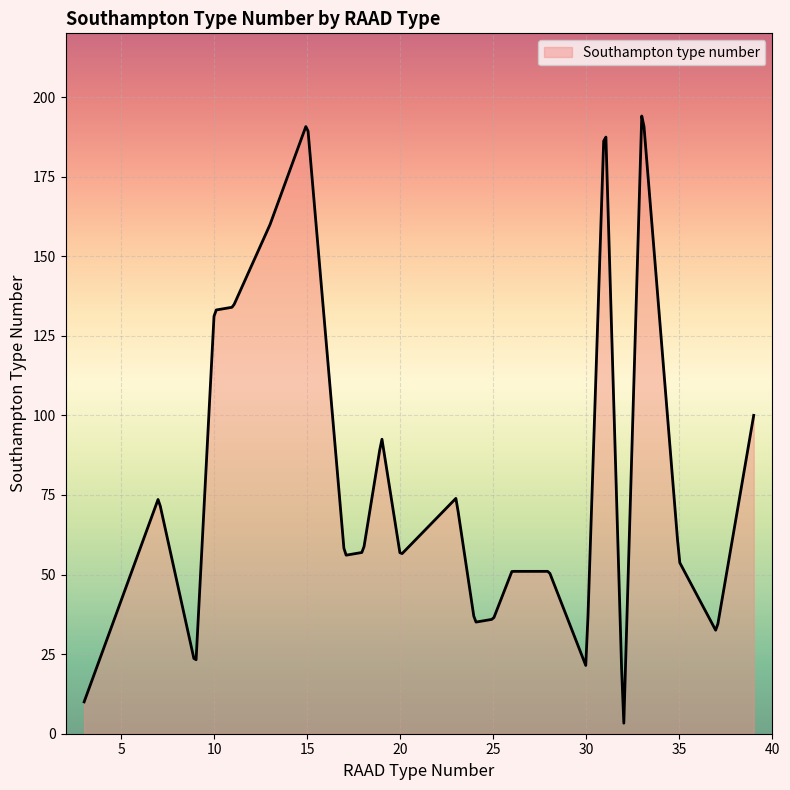

What is the difference between the second highest and minimum values?

187.5